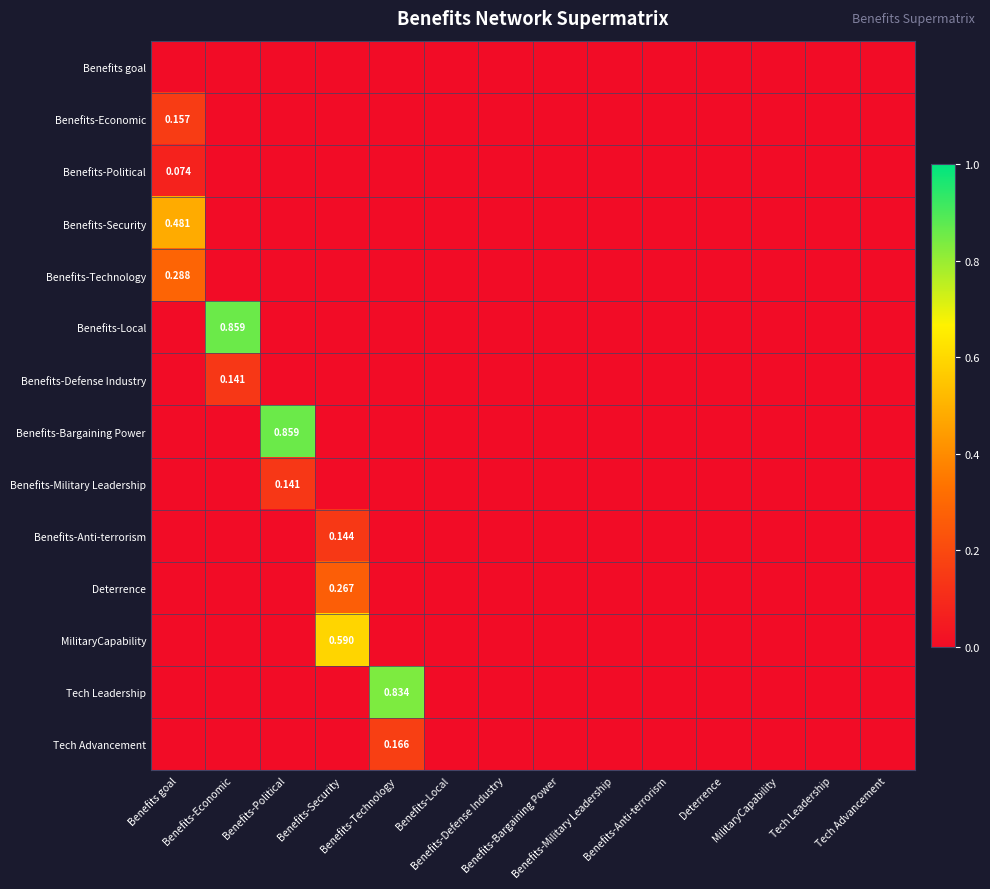

At how many categories does at least one series exceed 0?

5